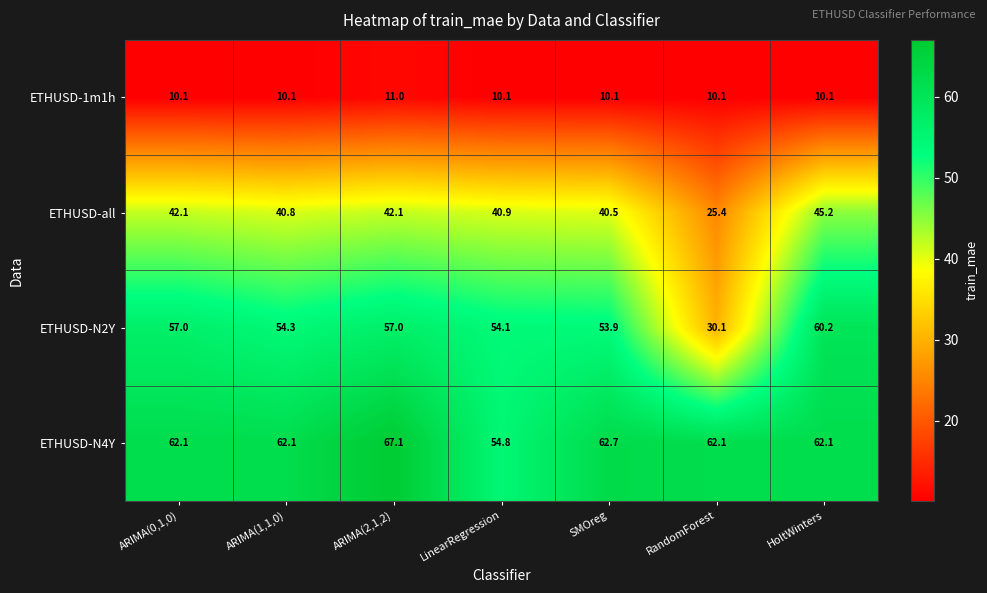

What is the spread (max minus min) of values at ARIMA(2,1,2)?

56.1